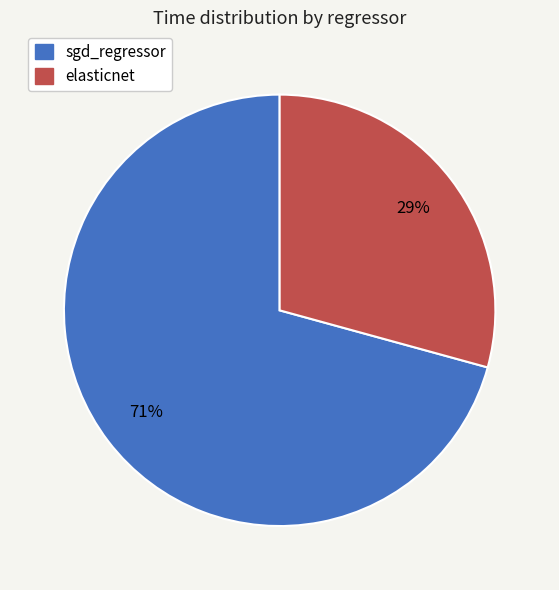

How many slices are in this pie chart?

2